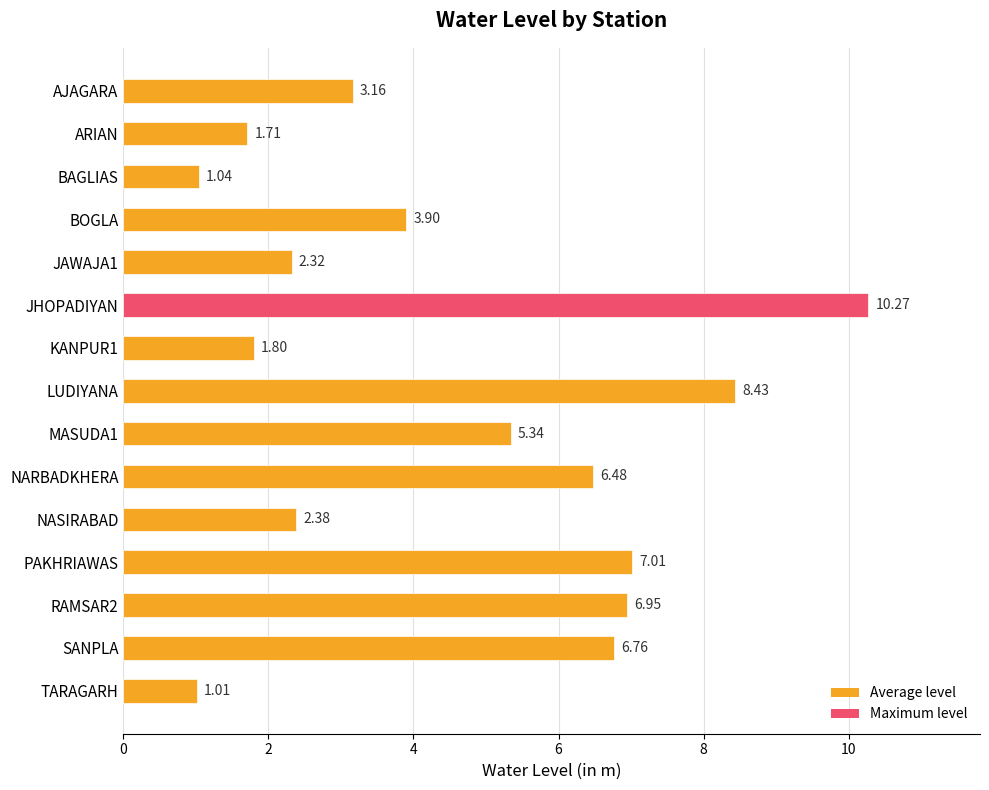

What is the sum of all values?

68.6